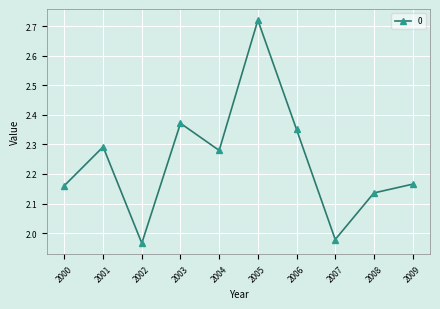

What is the ratio of the value at 2002 to the value at 2008?

0.9